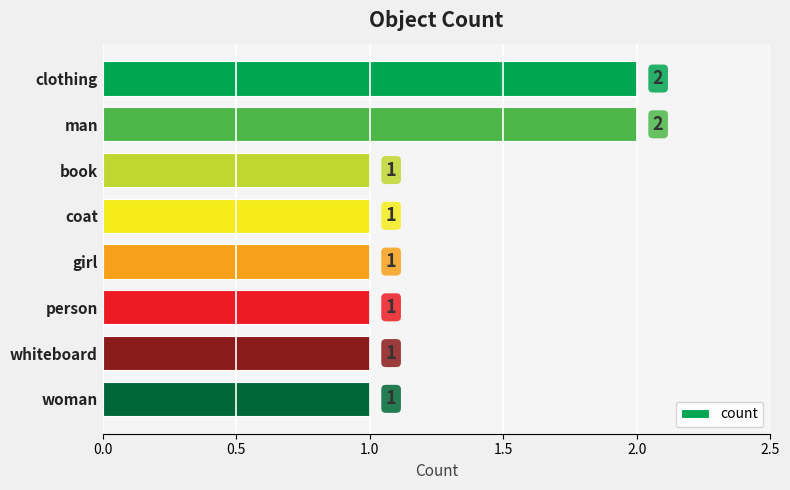

Does the chart contain any negative values?

No